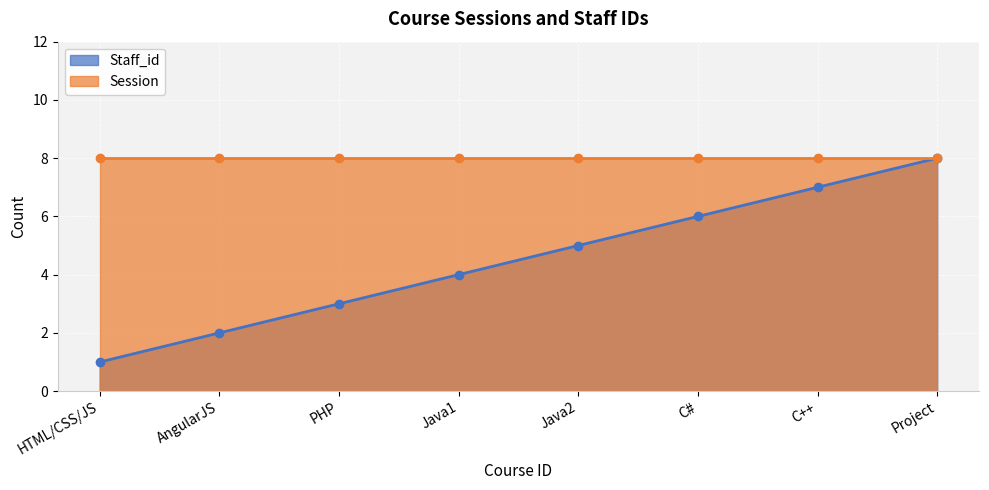

Read the Staff_id value at C#.

6